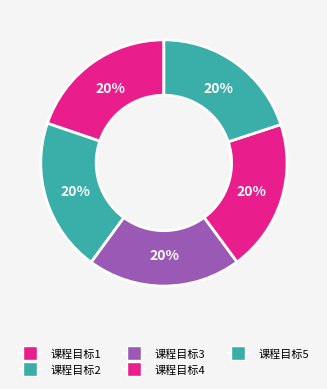

To the nearest percent, what is the combined percentage of 课程目标2 and 课程目标5?

40%